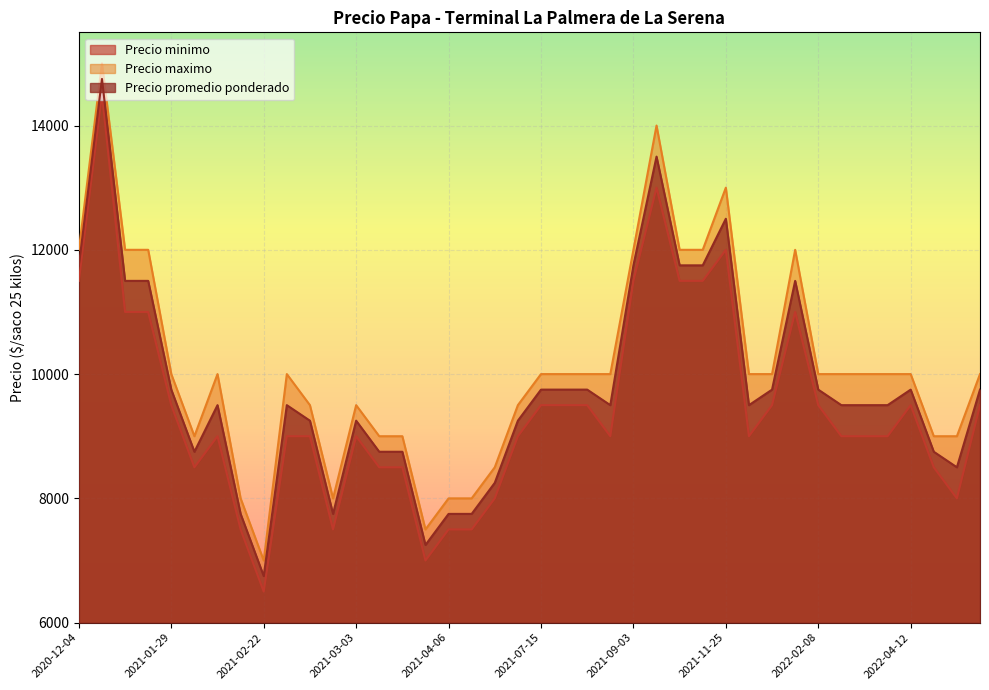

Rank the series by their average value, from lowest to highest.

Precio minimo, Precio promedio ponderado, Precio maximo